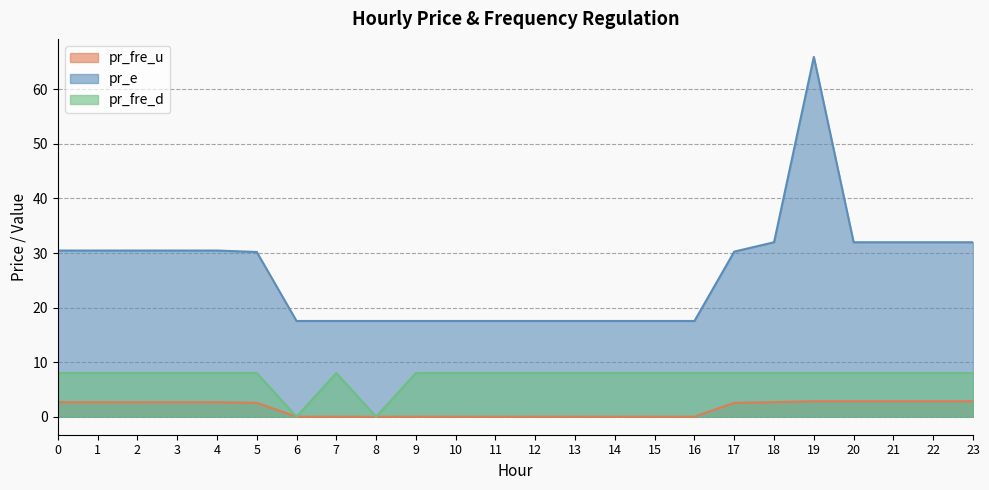

Reading right to left, list all the values displayed in this chart.

pr_fre_u: 2.8	2.8	2.8	2.8	2.8	2.7	2.5	0.0	0.0	0.0	0.0	0.0	0.0	0.0	0.0	0.0	0.0	0.0	2.5	2.7	2.7	2.7	2.7	2.7
pr_e: 32.0	32.0	32.0	32.0	65.9	32.0	30.3	17.5	17.5	17.5	17.5	17.5	17.5	17.5	17.5	17.5	17.5	17.5	30.2	30.5	30.5	30.5	30.5	30.5
pr_fre_d: 8.0	8.0	8.0	8.0	8.0	8.0	8.0	8.0	8.0	8.0	8.0	8.0	8.0	8.0	8.0	0.0	8.0	0.0	8.0	8.0	8.0	8.0	8.0	8.0